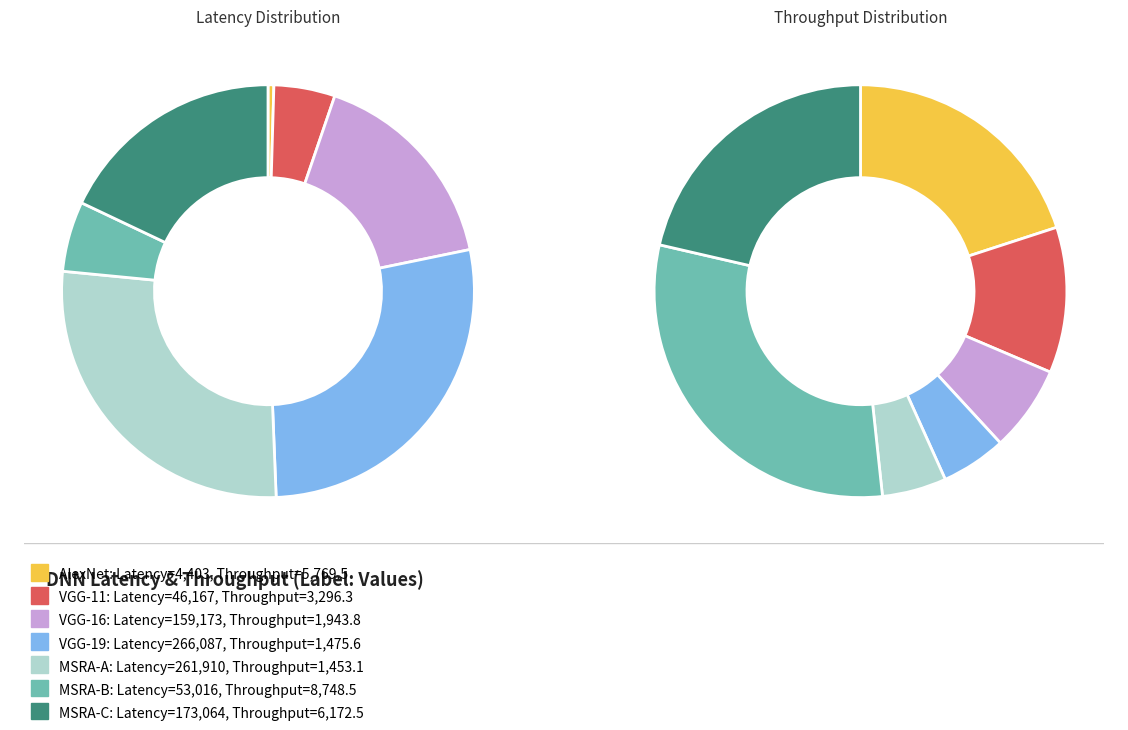

Combined, do 2 and 3 account for over 50%?

No